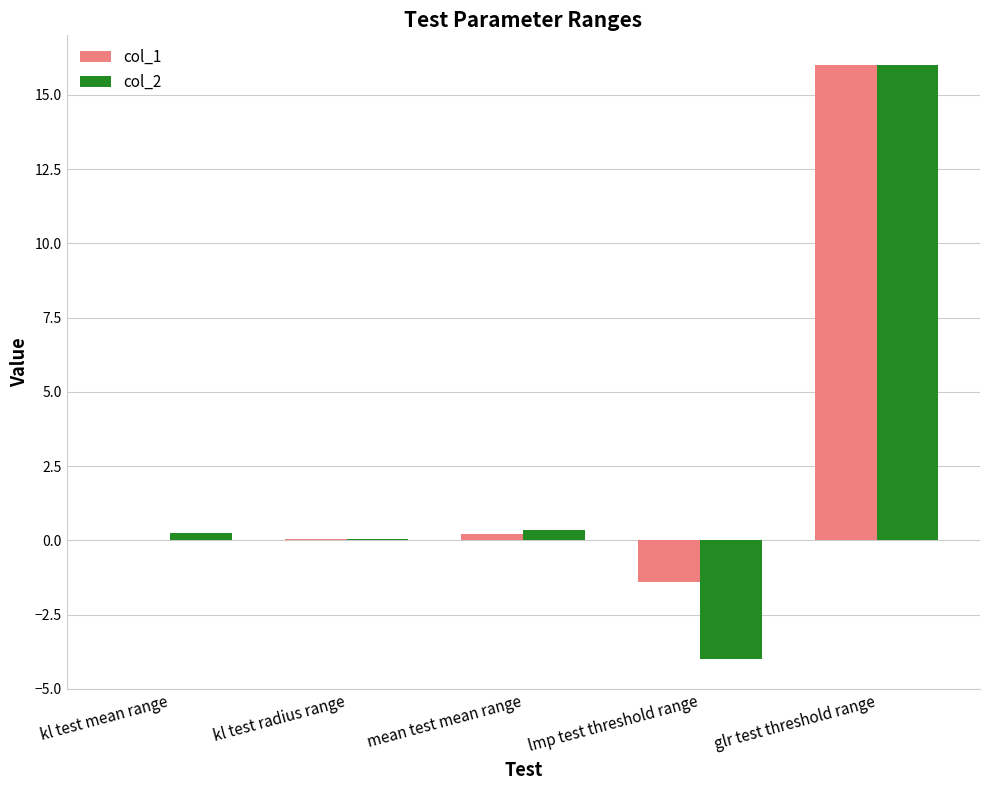

What is the total value across all series at mean test mean range?

0.6